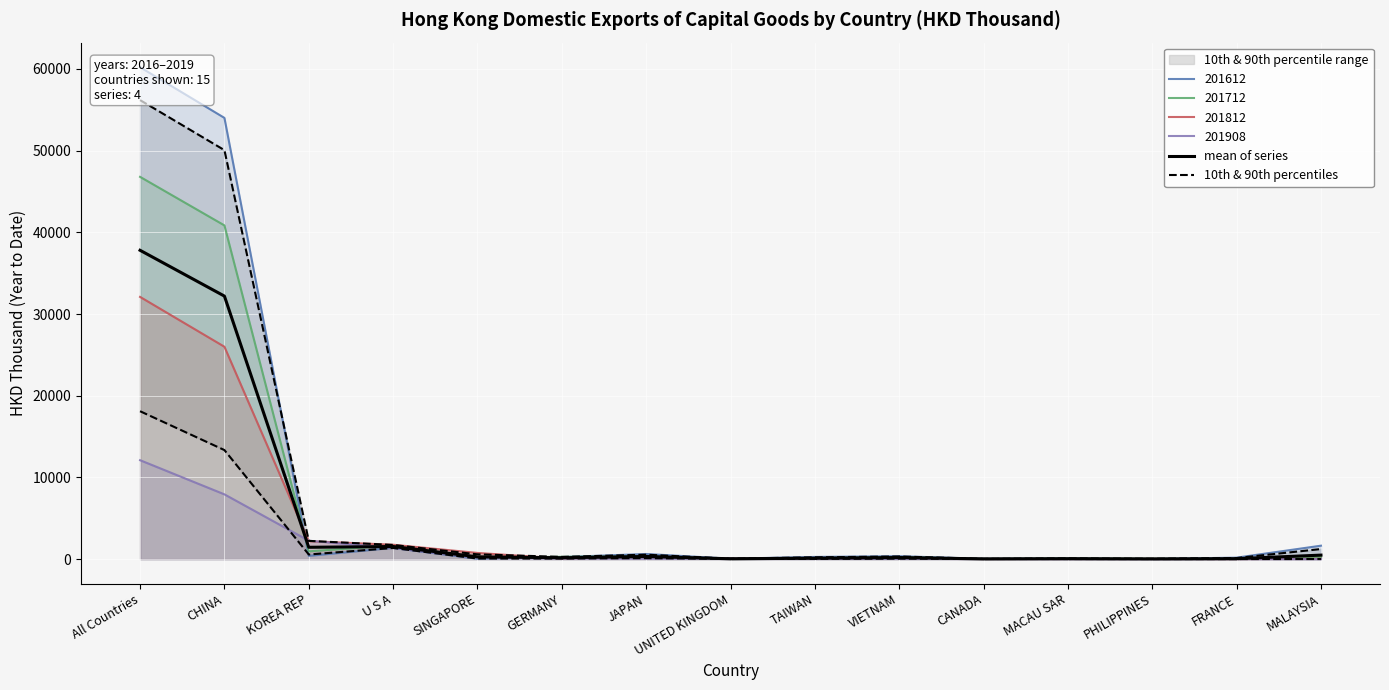

At which label does 10th & 90th percentiles first exceed 69?

All Countries